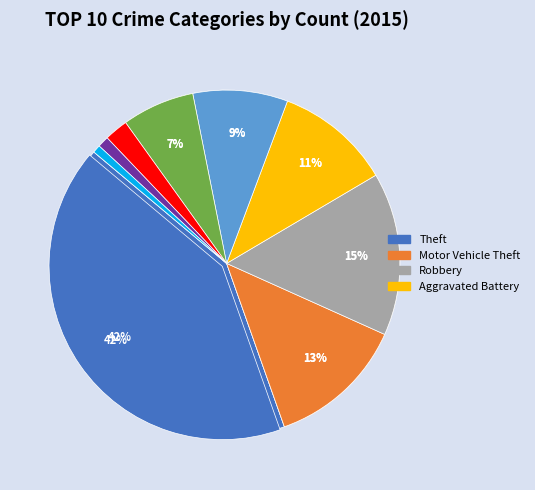

To the nearest percent, what is the difference between the Motor Vehicle Theft and Theft slice percentages?

29%